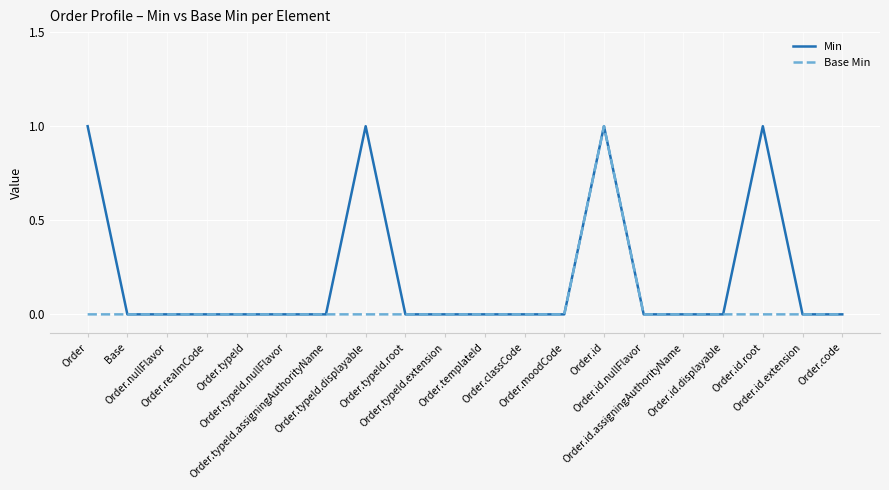

Which series has the largest total across all categories?

Min